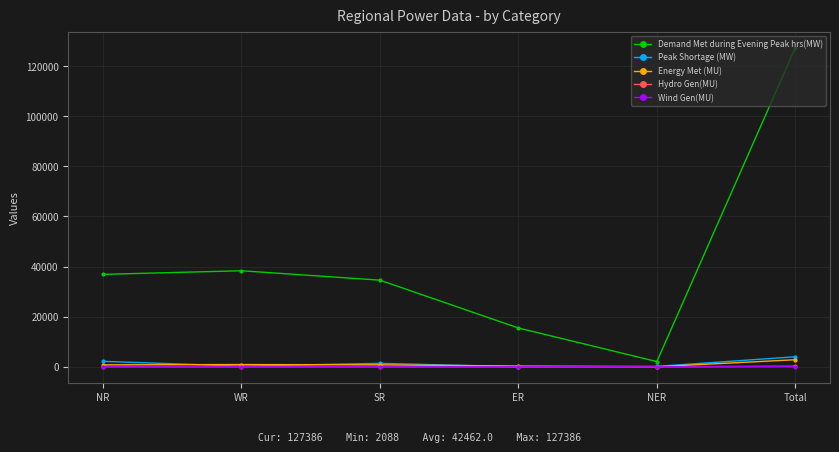

What is the value of the Peak Shortage (MW) point at the 5th from the left?

174